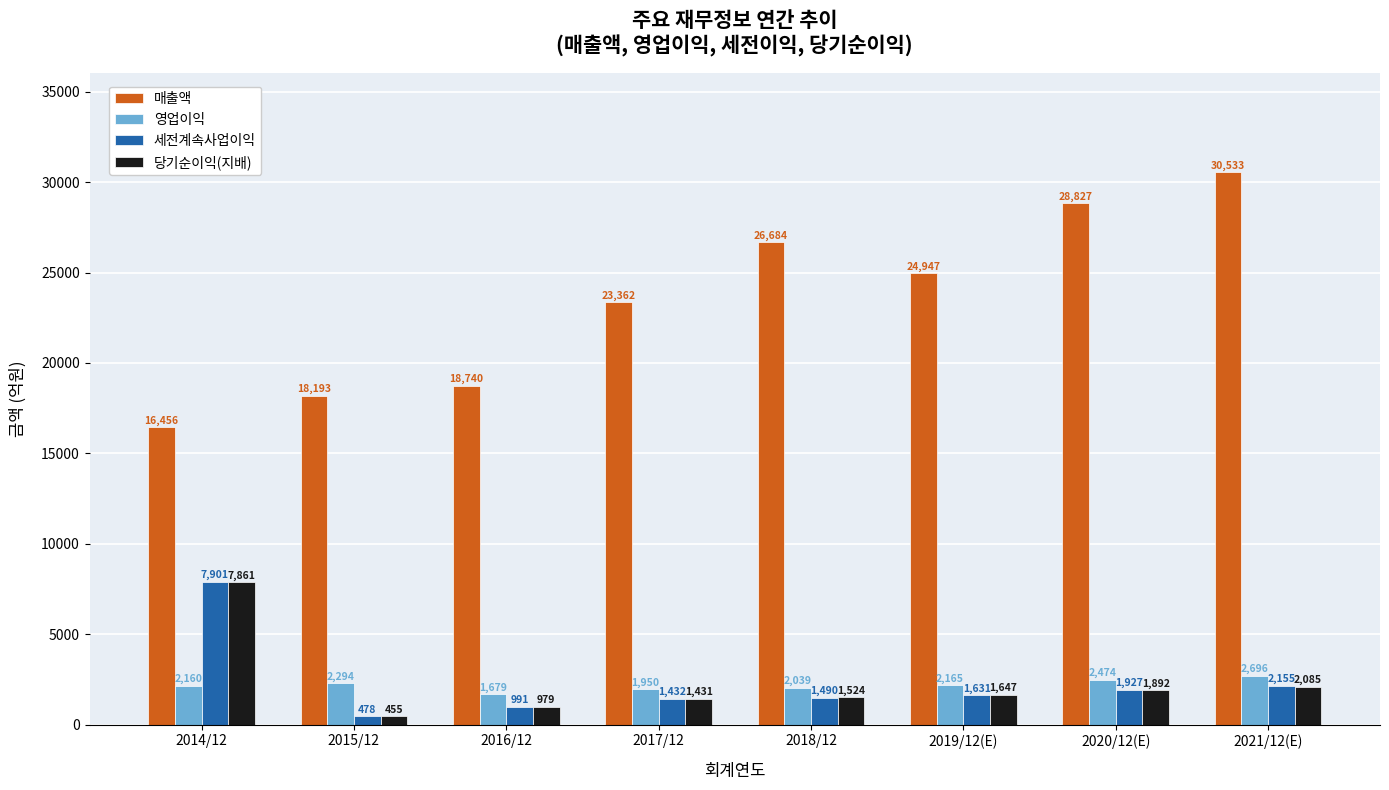

Which series has the largest total across all categories?

매출액